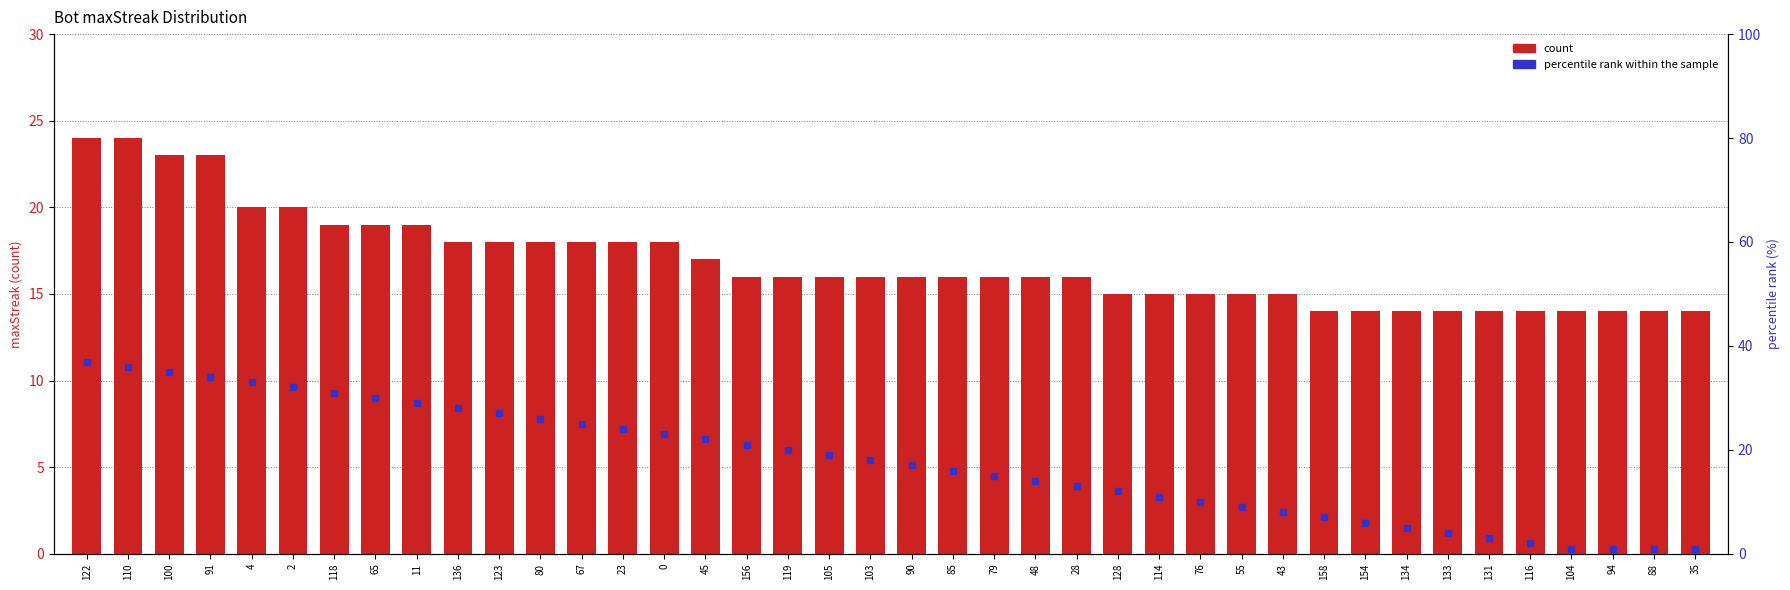

What is the total value across all series at 156?

37